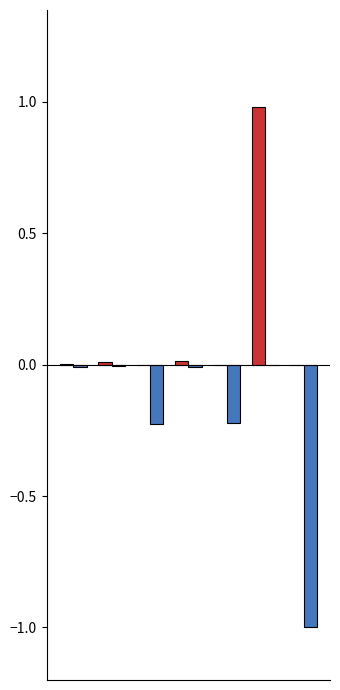

What is the maximum value shown in the chart?

1.0